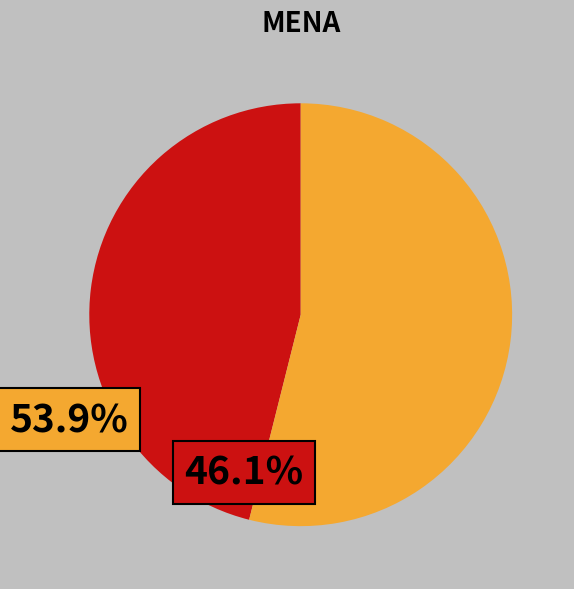

Does any single category account for the majority?

Yes